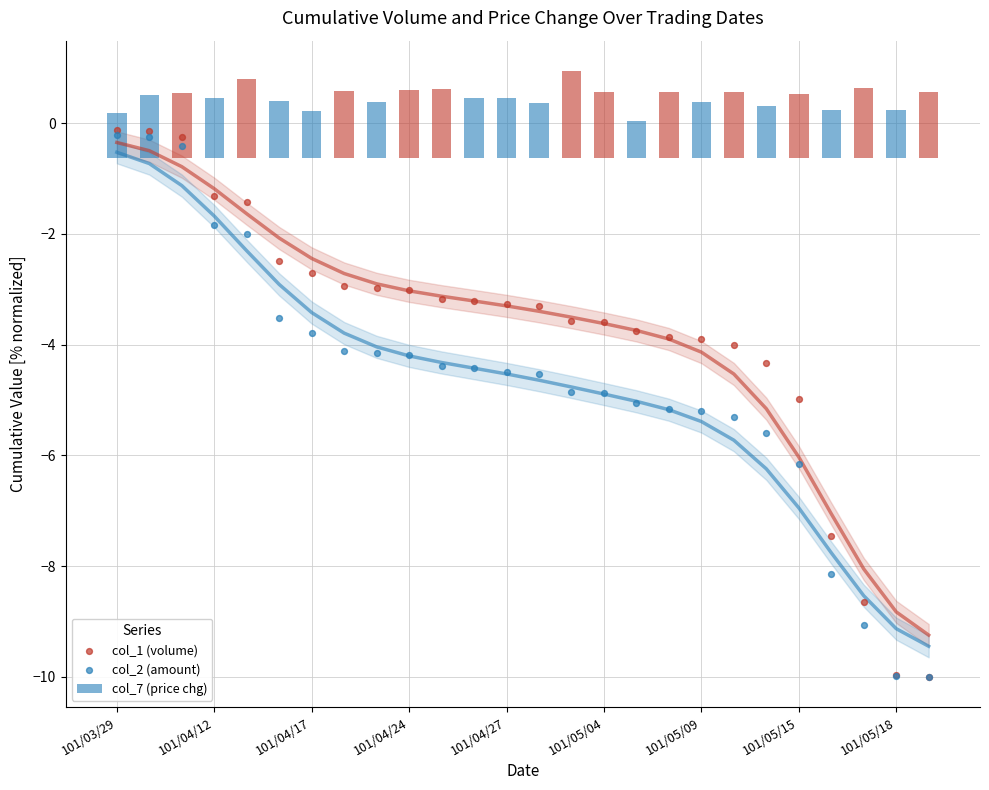

Which series has the largest Y range (max minus min)?

col_1 (volume)